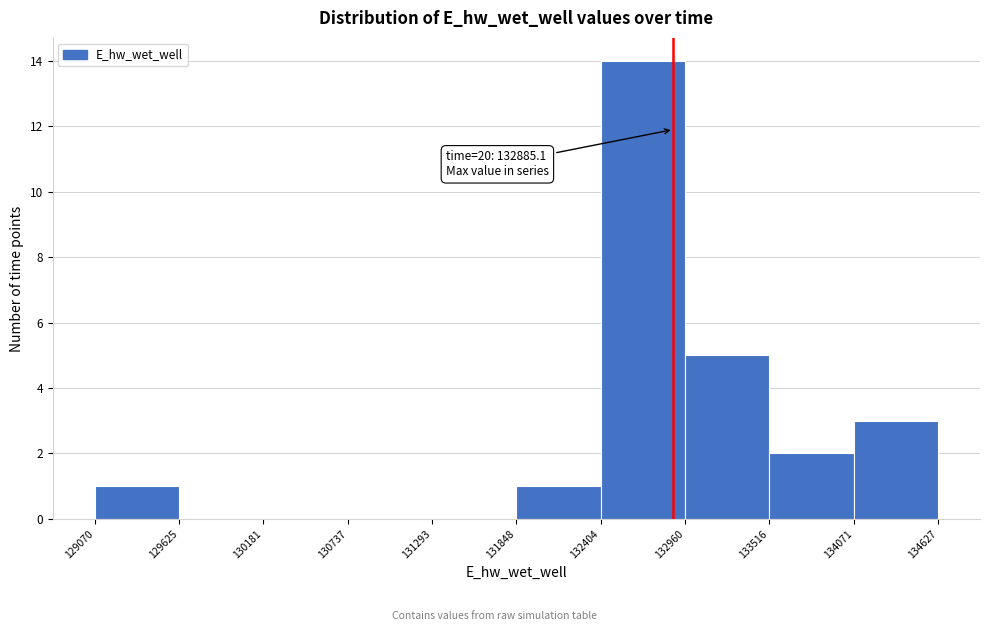

Which range on the x-axis has the tallest bar?

132404 to 132960